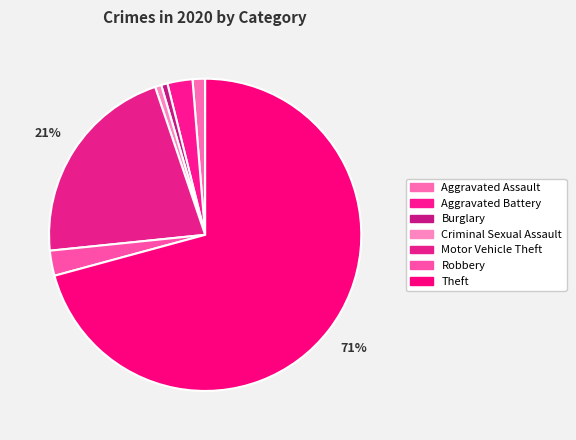

Is it true that Aggravated Assault is 1% of the pie?

True